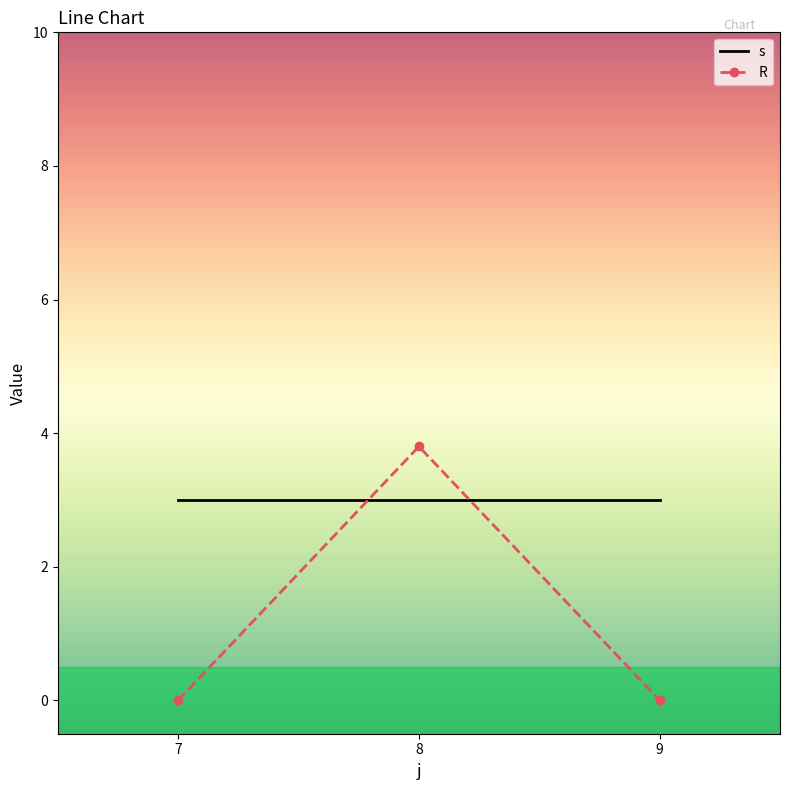

At how many categories does at least one series exceed 1?

3